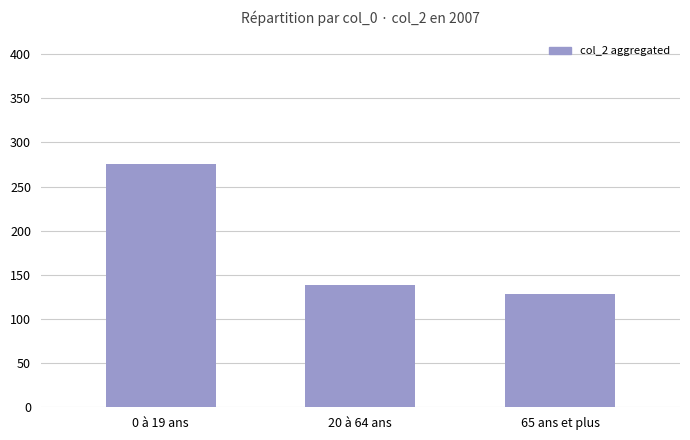

List the labels in order of value, largest first.

0 à 19 ans, 20 à 64 ans, 65 ans et plus